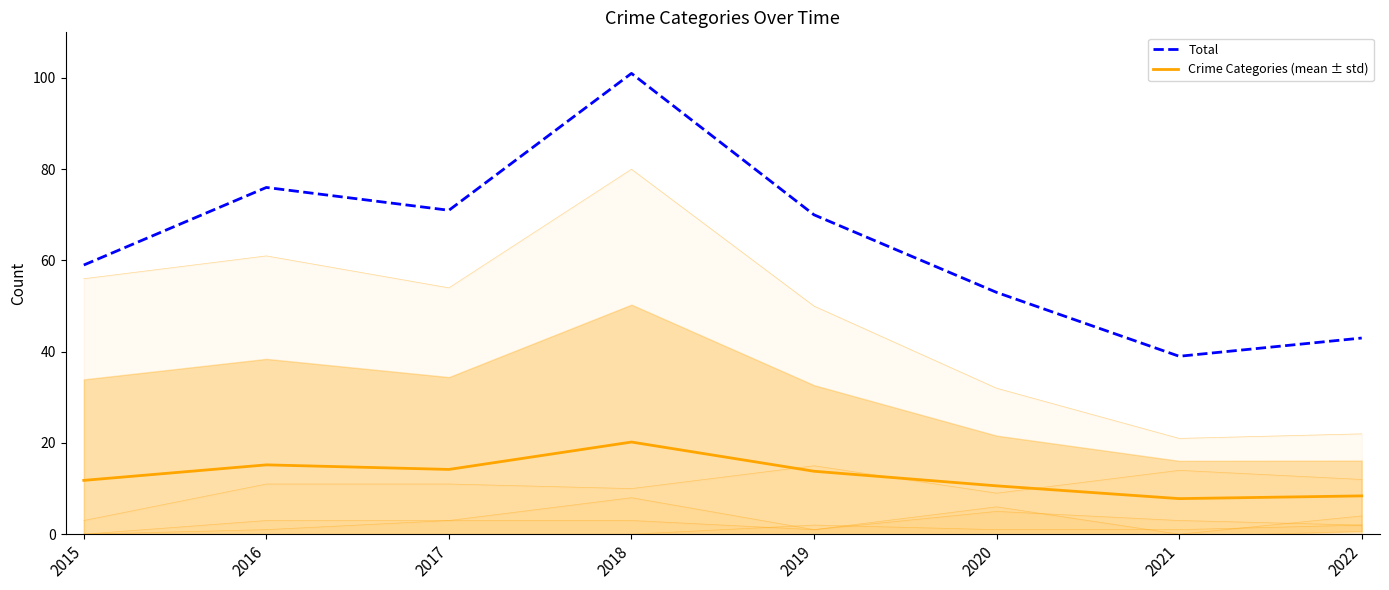

List the labels in order of Crime Categories (mean ± std) value, largest first.

2018, 2016, 2017, 2019, 2015, 2020, 2022, 2021